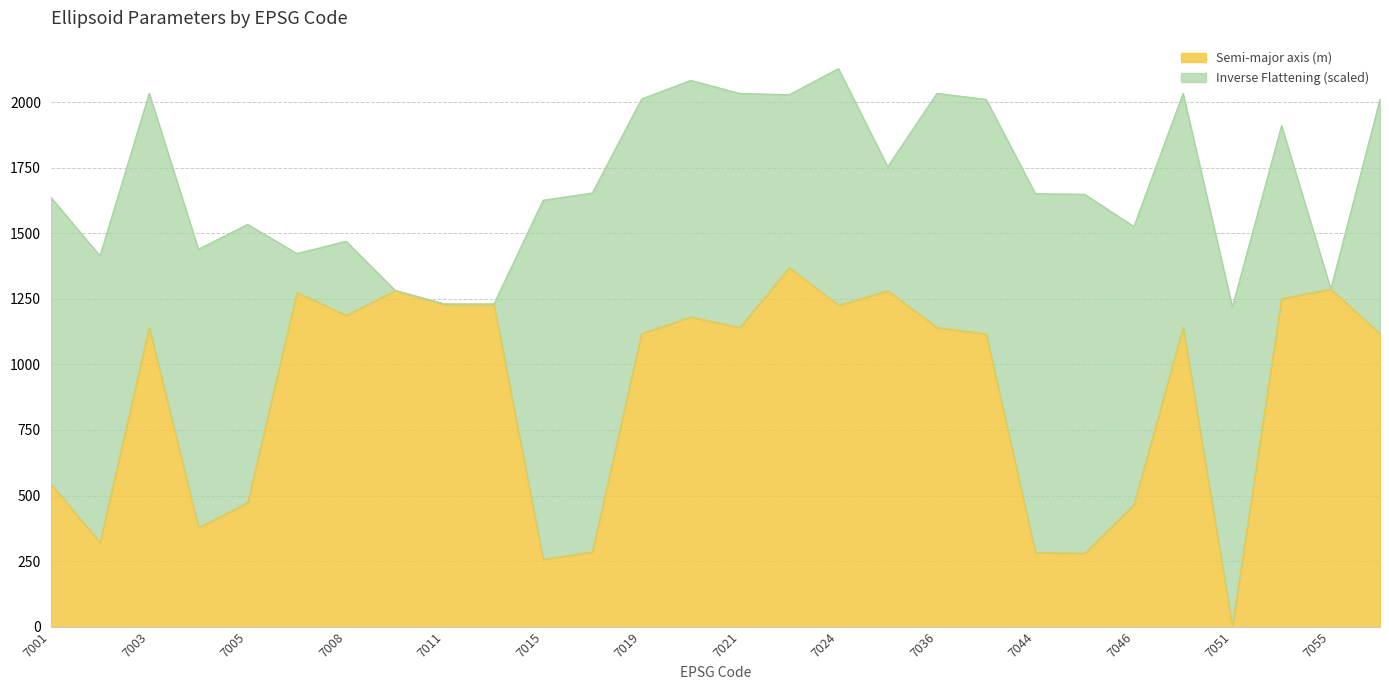

Between 7004 and 7011, which is larger?

7011